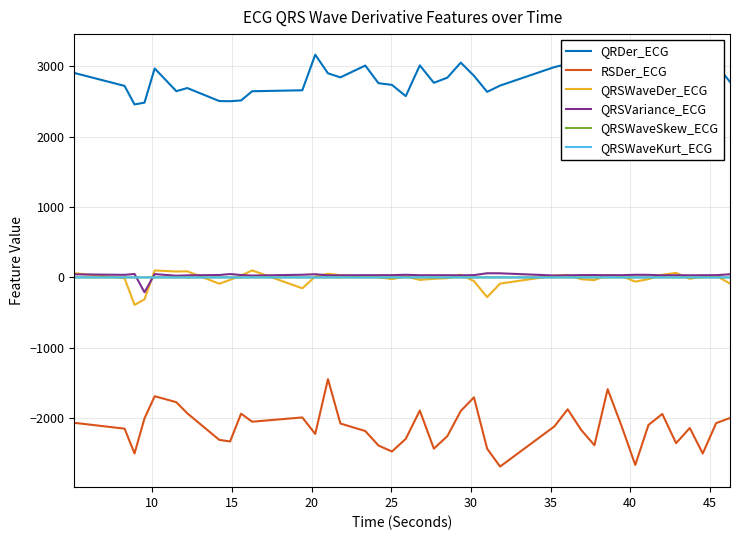

Which series has the widest spread of values?

RSDer_ECG